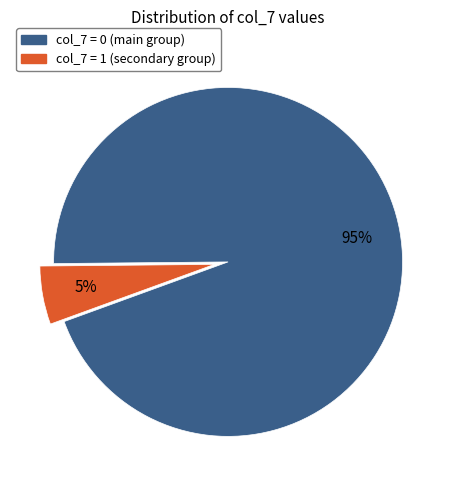

Does any single category account for the majority?

Yes